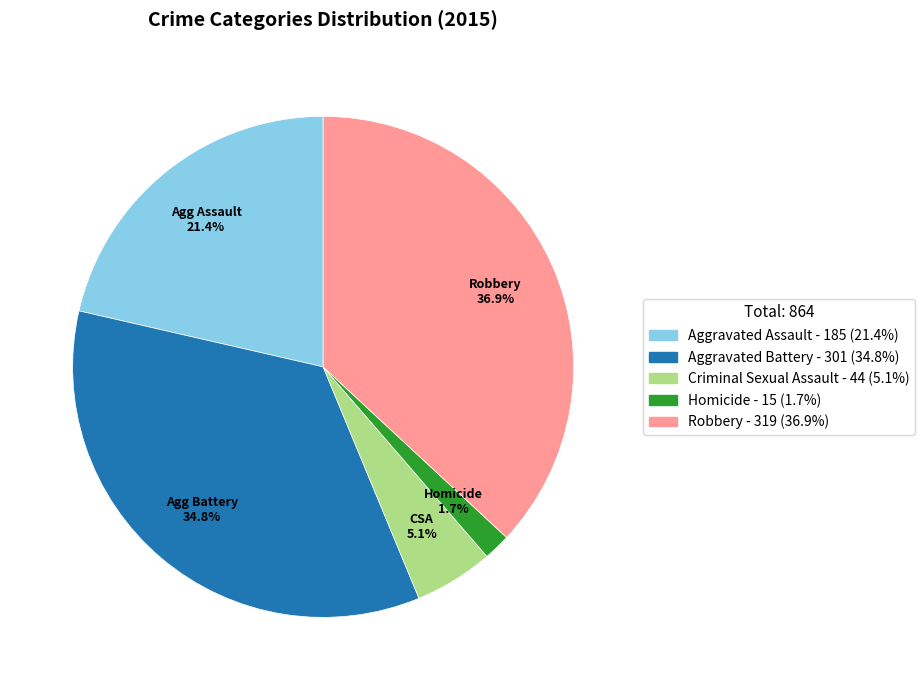

To the nearest percent, what is the combined percentage of Criminal Sexual Assault and Homicide?

7%